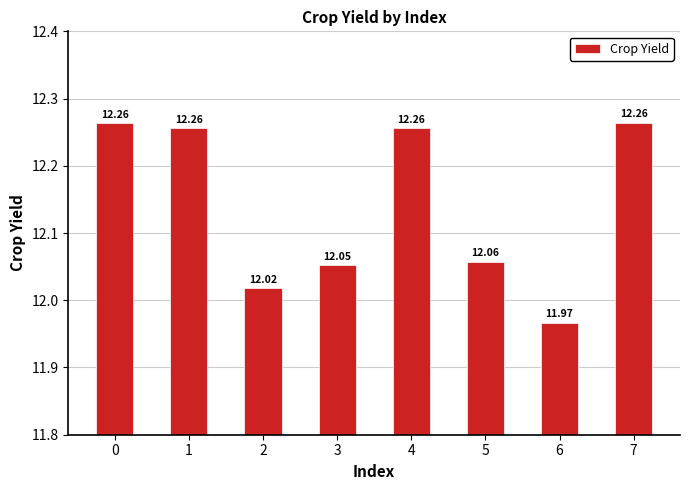

The chart shows a value of 12.0 at 6. True or false?

True